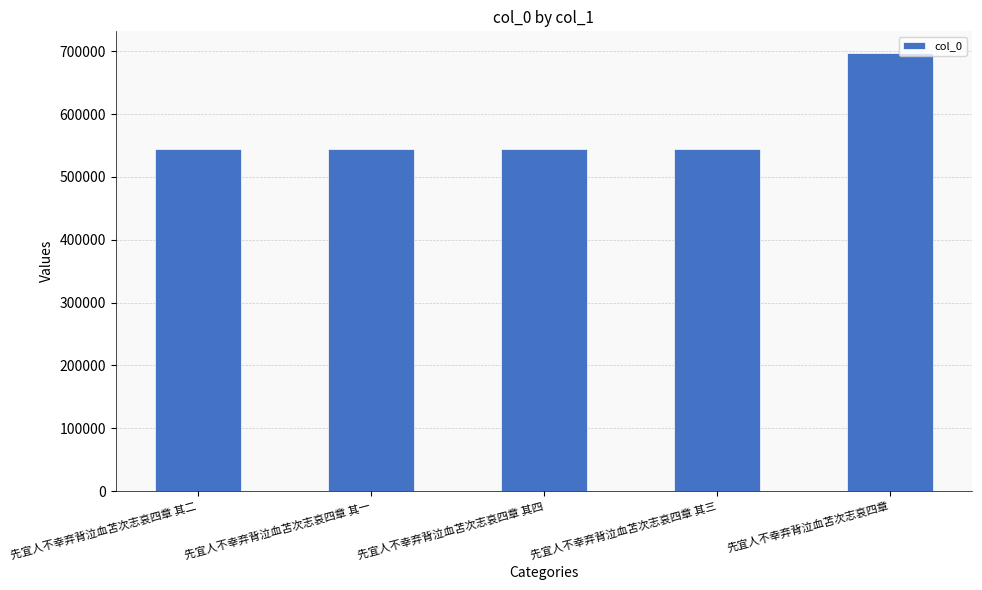

Are the bars grouped side by side (vs. stacked)?

No